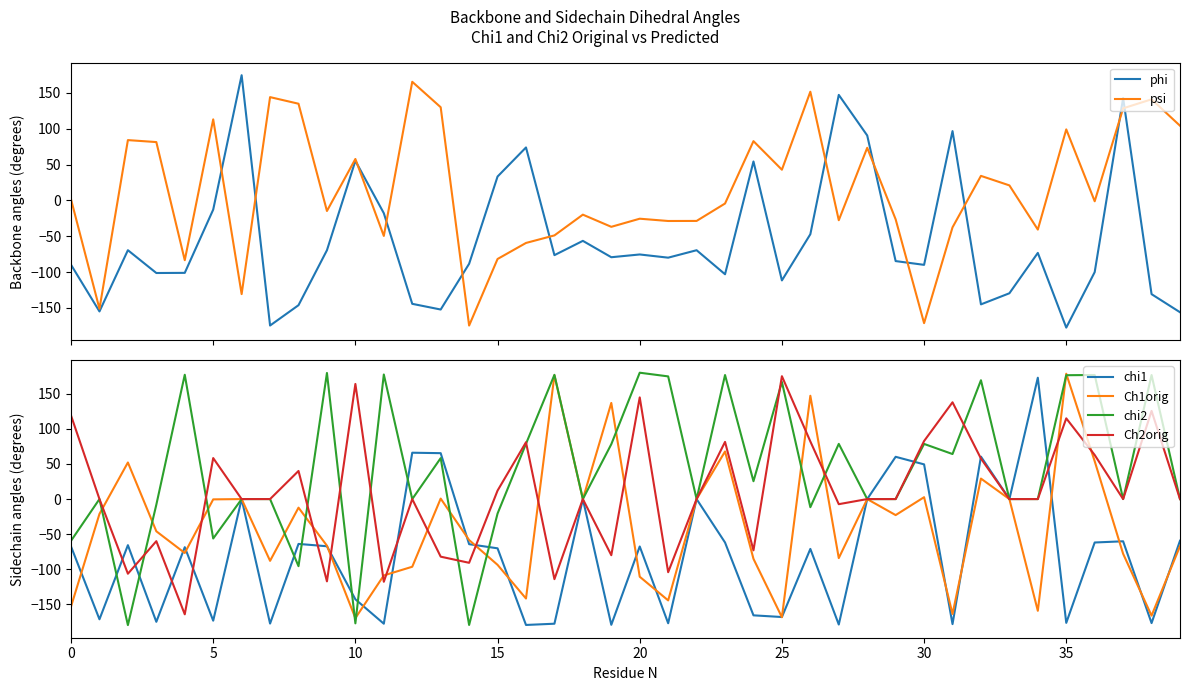

How many intersections are there between chi2 and Ch2orig?

10